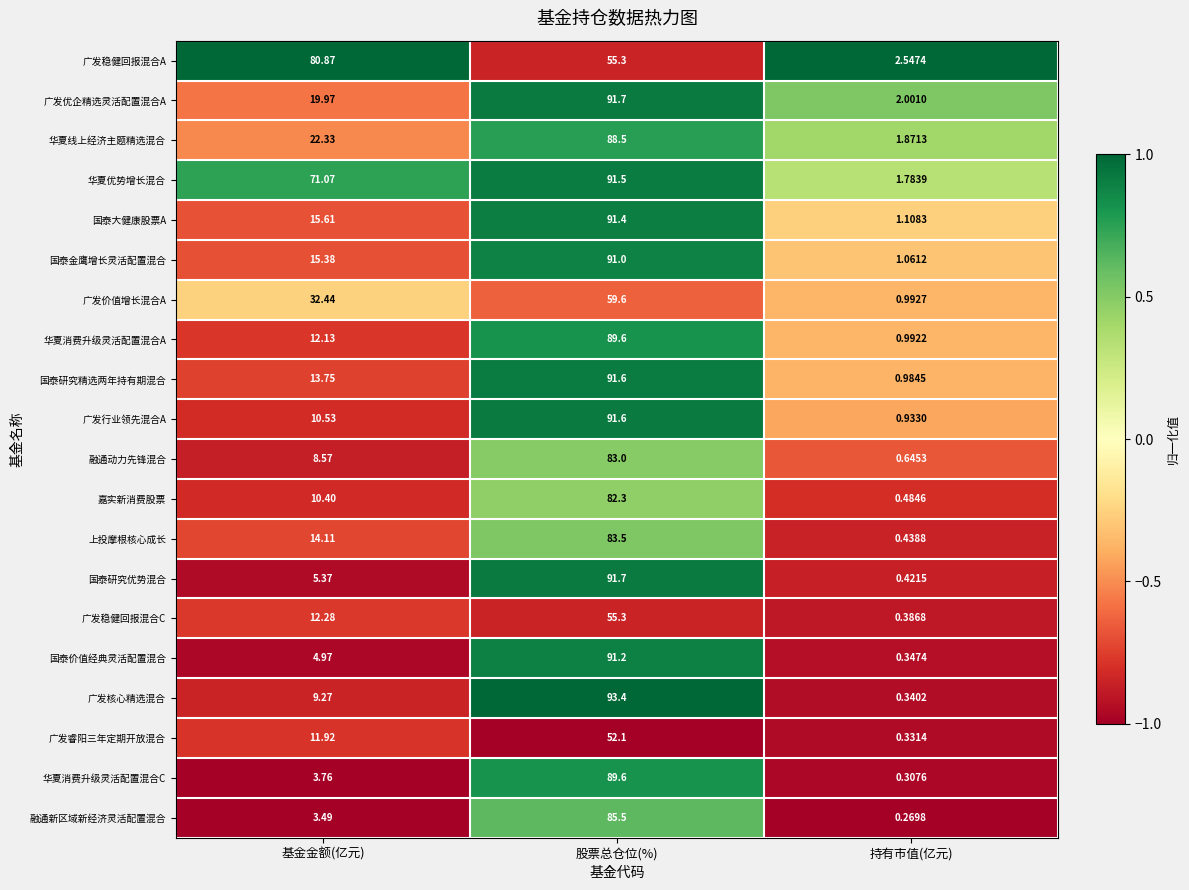

At which label does 上投摩根核心成长 reach its minimum?

持有市值(亿元)